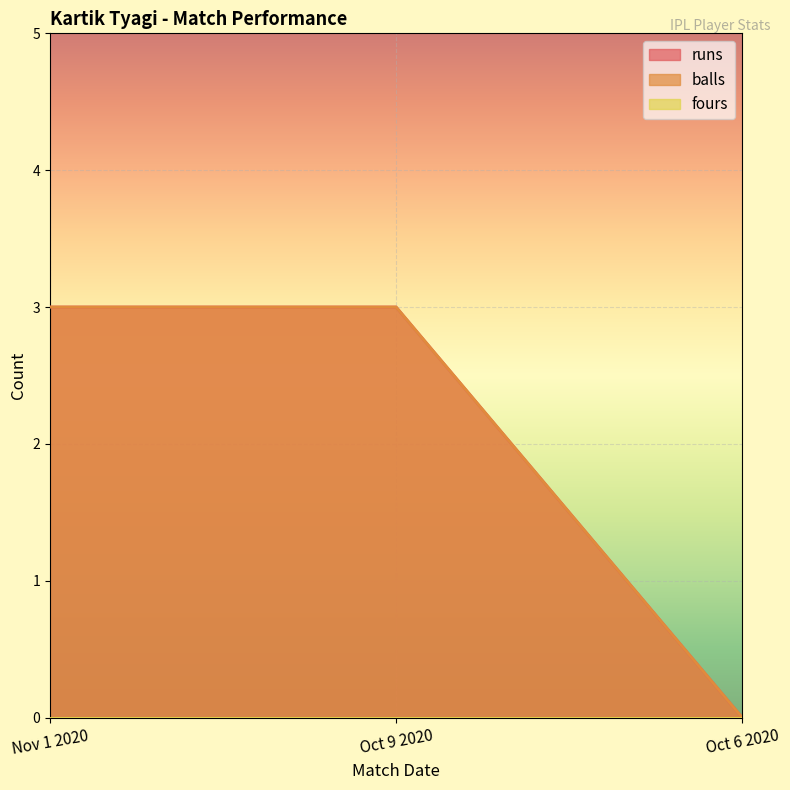

Count the balls values in the range 0 to 3.

3